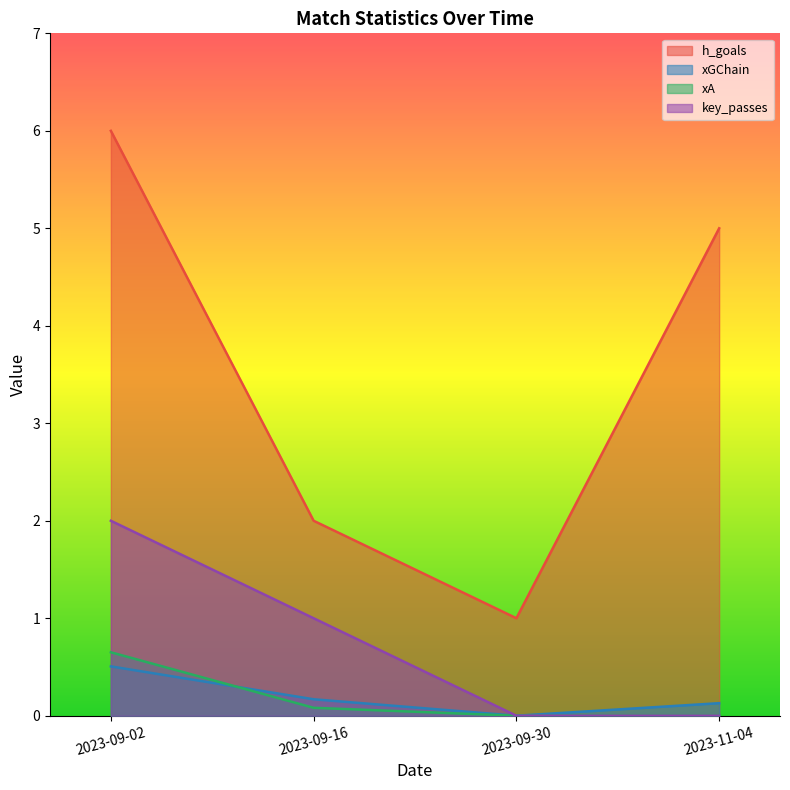

True or false: h_goals and key_passes cross at least once.

False